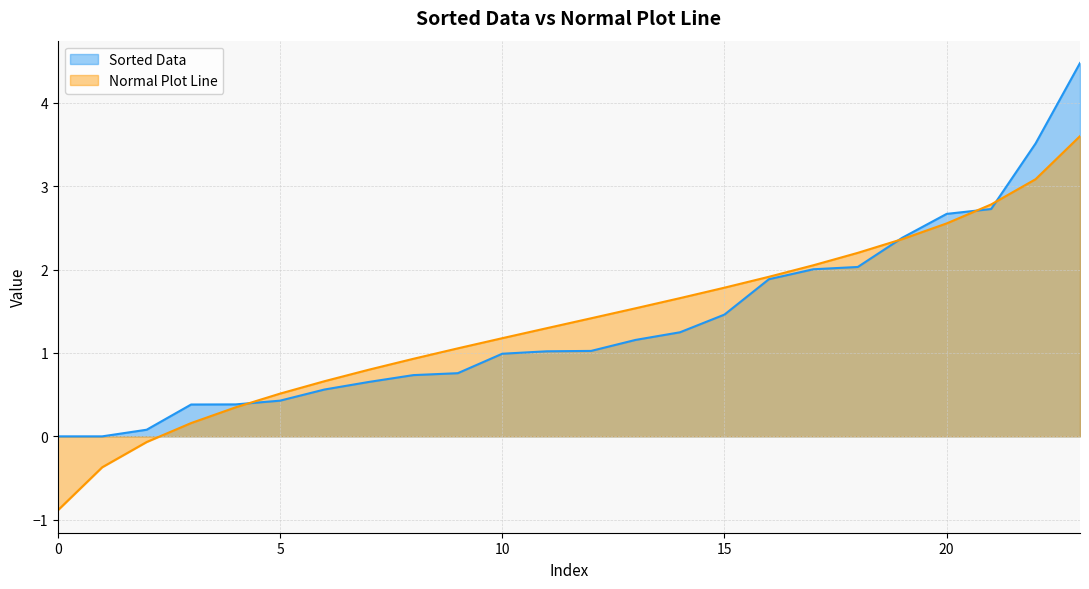

Between 19 and 0, which is larger?

19